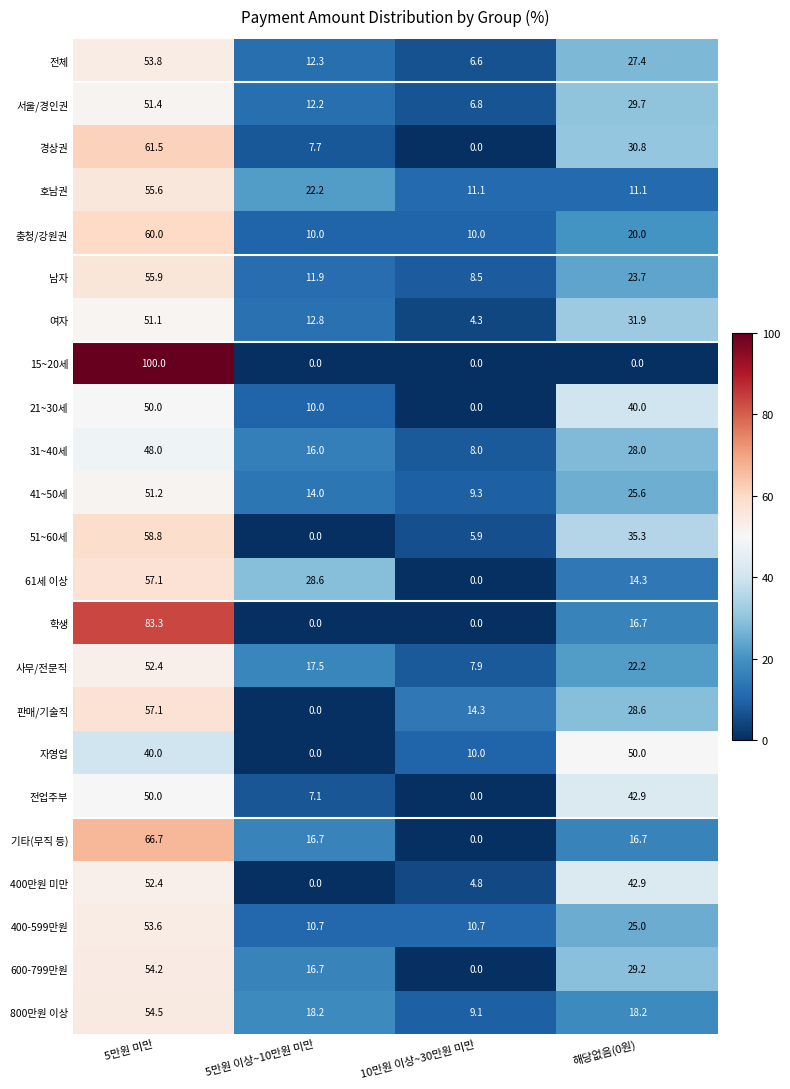

Rank the categories by 51~60세 value from highest to lowest.

5만원 미만, 해당없음(0원), 10만원 이상~30만원 미만, 5만원 이상~10만원 미만